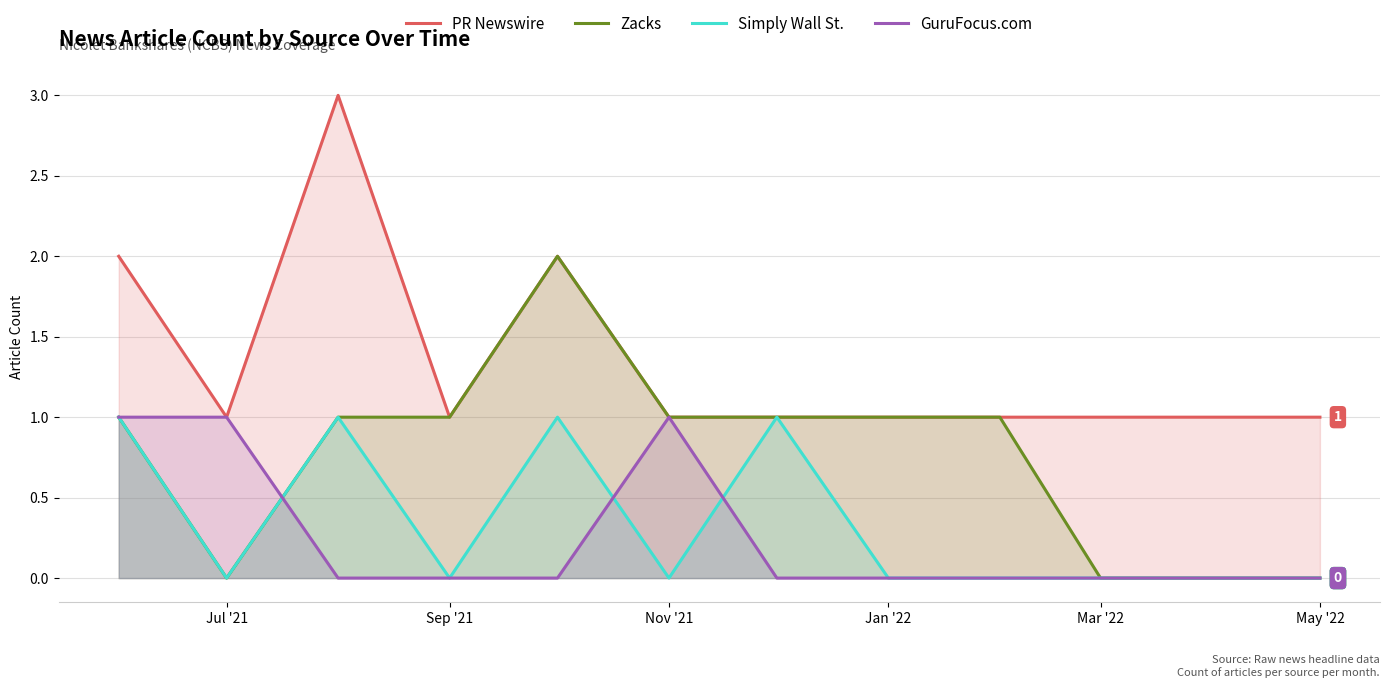

Is the value of GuruFocus.com at Jul '21 greater than the value of Zacks at Mar '22?

Yes